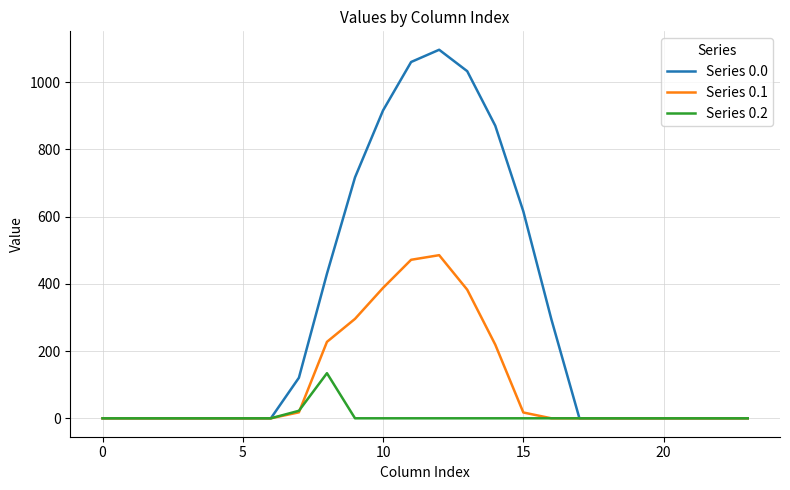

True or false: Series 0.2 has more than 0 points higher than both neighbors.

True